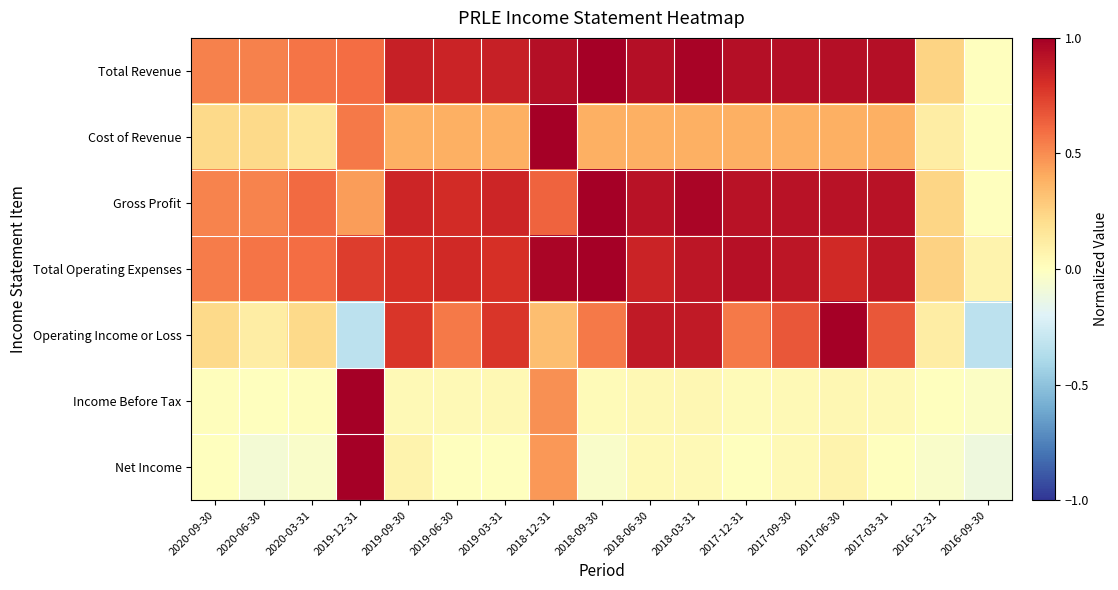

Reading left to right, transcribe all the data shown in this chart.

Total Revenue: 2020-09-30=0.5	2020-06-30=0.5	2020-03-31=0.6	2019-12-31=0.6	2019-09-30=0.9	2019-06-30=0.8	2019-03-31=0.9	2018-12-31=0.9	2018-09-30=1.0	2018-06-30=0.9	2018-03-31=1.0	2017-12-31=0.9	2017-09-30=0.9	2017-06-30=0.9	2017-03-31=0.9	2016-12-31=0.2	2016-09-30=0.0
Cost of Revenue: 2020-09-30=0.2	2020-06-30=0.2	2020-03-31=0.2	2019-12-31=0.6	2019-09-30=0.4	2019-06-30=0.4	2019-03-31=0.4	2018-12-31=1.0	2018-09-30=0.4	2018-06-30=0.4	2018-03-31=0.4	2017-12-31=0.4	2017-09-30=0.4	2017-06-30=0.4	2017-03-31=0.4	2016-12-31=0.1	2016-09-30=0.0
Gross Profit: 2020-09-30=0.5	2020-06-30=0.5	2020-03-31=0.6	2019-12-31=0.4	2019-09-30=0.8	2019-06-30=0.8	2019-03-31=0.8	2018-12-31=0.6	2018-09-30=1.0	2018-06-30=0.9	2018-03-31=1.0	2017-12-31=0.9	2017-09-30=0.9	2017-06-30=0.9	2017-03-31=0.9	2016-12-31=0.2	2016-09-30=0.0
Total Operating Expenses: 2020-09-30=0.6	2020-06-30=0.6	2020-03-31=0.6	2019-12-31=0.8	2019-09-30=0.8	2019-06-30=0.8	2019-03-31=0.8	2018-12-31=1.0	2018-09-30=1.0	2018-06-30=0.8	2018-03-31=0.9	2017-12-31=0.9	2017-09-30=0.9	2017-06-30=0.8	2017-03-31=0.9	2016-12-31=0.2	2016-09-30=0.1
Operating Income or Loss: 2020-09-30=0.2	2020-06-30=0.1	2020-03-31=0.2	2019-12-31=-0.3	2019-09-30=0.8	2019-06-30=0.6	2019-03-31=0.8	2018-12-31=0.3	2018-09-30=0.6	2018-06-30=0.9	2018-03-31=0.9	2017-12-31=0.6	2017-09-30=0.7	2017-06-30=1.0	2017-03-31=0.7	2016-12-31=0.1	2016-09-30=-0.3
Income Before Tax: 2020-09-30=0.0	2020-06-30=0.0	2020-03-31=0.0	2019-12-31=1.0	2019-09-30=0.0	2019-06-30=0.0	2019-03-31=0.0	2018-12-31=0.5	2018-09-30=0.0	2018-06-30=0.0	2018-03-31=0.0	2017-12-31=0.0	2017-09-30=0.0	2017-06-30=0.1	2017-03-31=0.0	2016-12-31=0.0	2016-09-30=-0.0
Net Income: 2020-09-30=0.0	2020-06-30=-0.1	2020-03-31=-0.0	2019-12-31=1.0	2019-09-30=0.1	2019-06-30=0.0	2019-03-31=0.0	2018-12-31=0.5	2018-09-30=-0.0	2018-06-30=0.0	2018-03-31=0.0	2017-12-31=0.0	2017-09-30=0.0	2017-06-30=0.1	2017-03-31=0.0	2016-12-31=-0.0	2016-09-30=-0.1